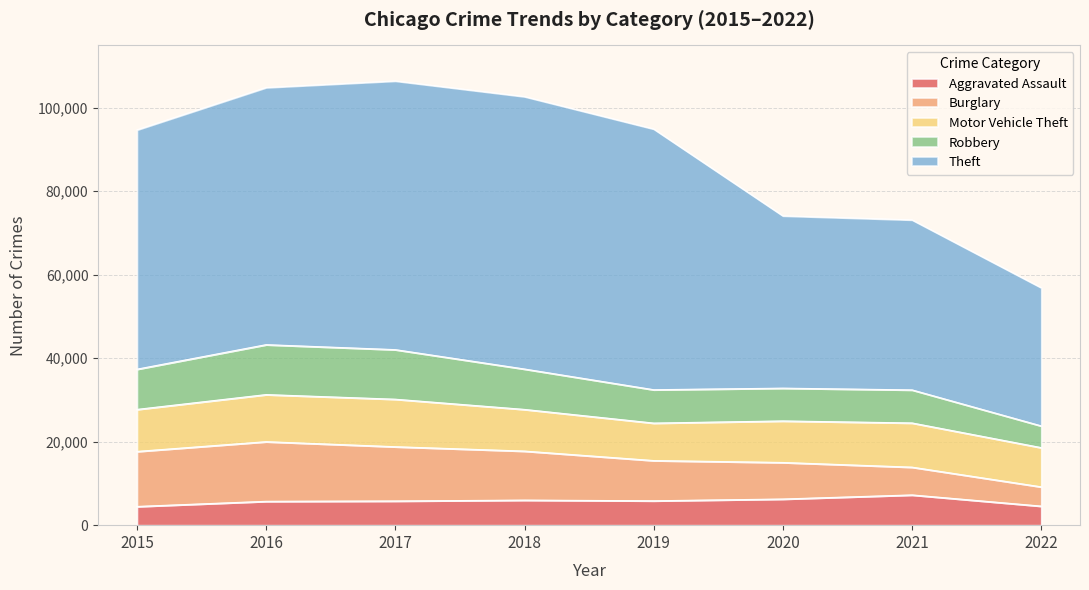

True or false: Theft and Motor Vehicle Theft cross at least once.

False